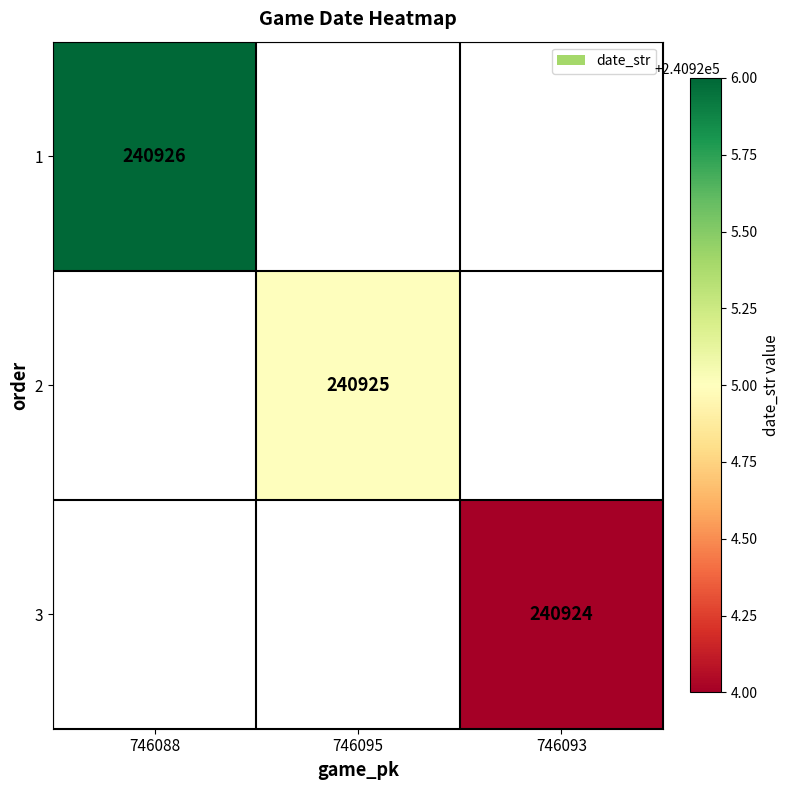

The 2 series shows 344866.1 at 746095. True or false?

False